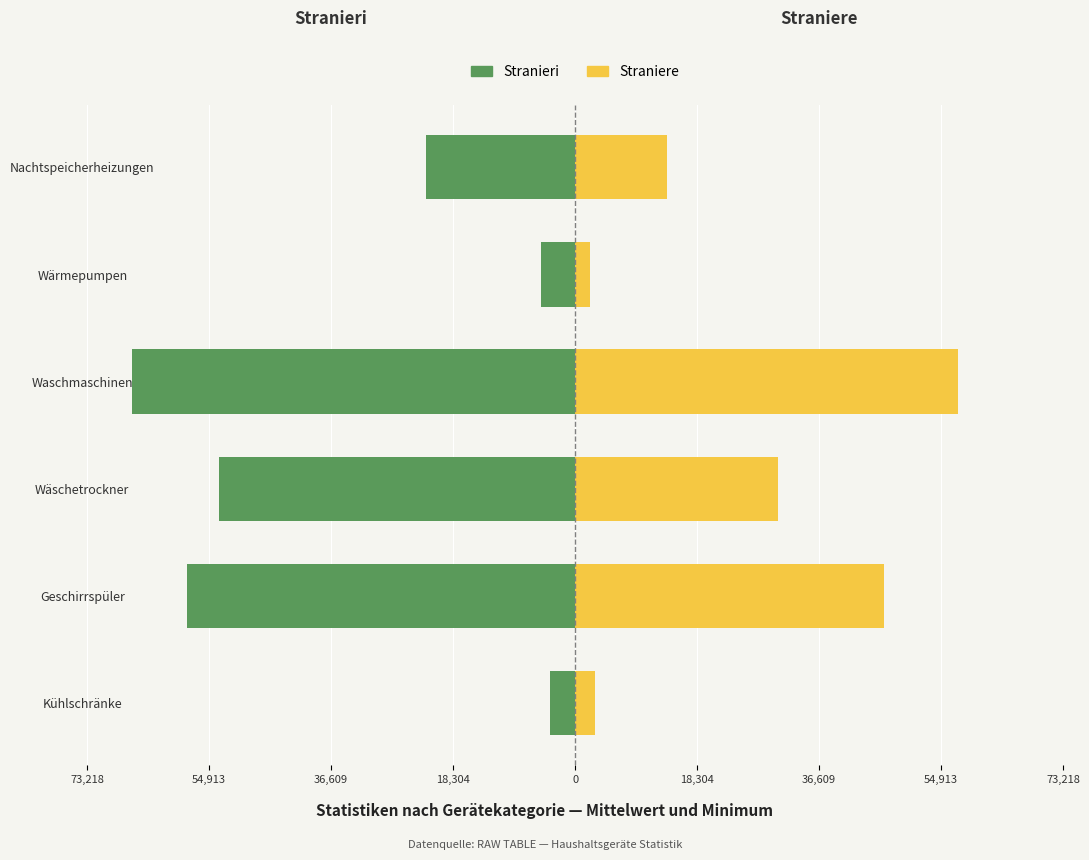

What is the total value across all series at Wärmepumpen?

-2950.1